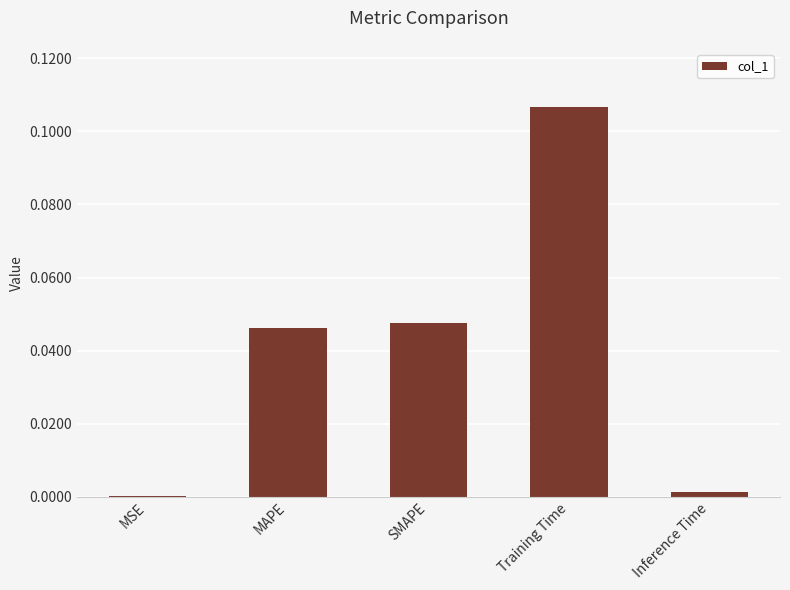

The value at MAPE is 0.0. True or false?

True